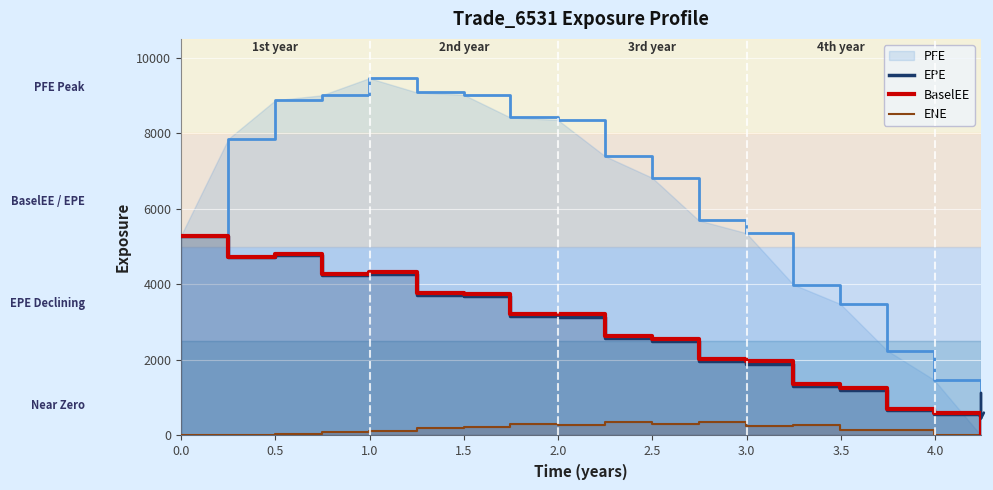

True or false: EPE and ENE cross at least once.

False